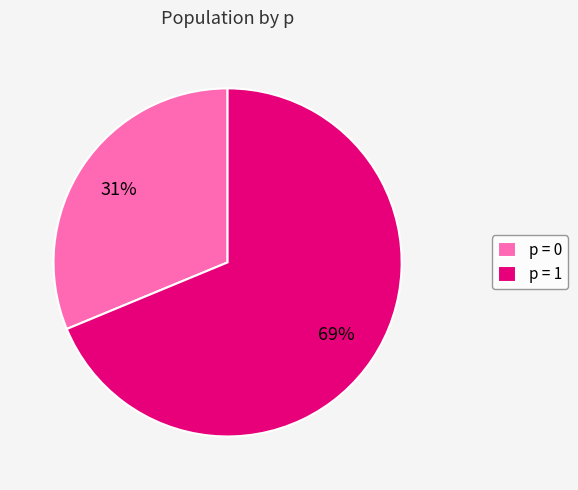

To the nearest percent, what is the average slice percentage?

50%